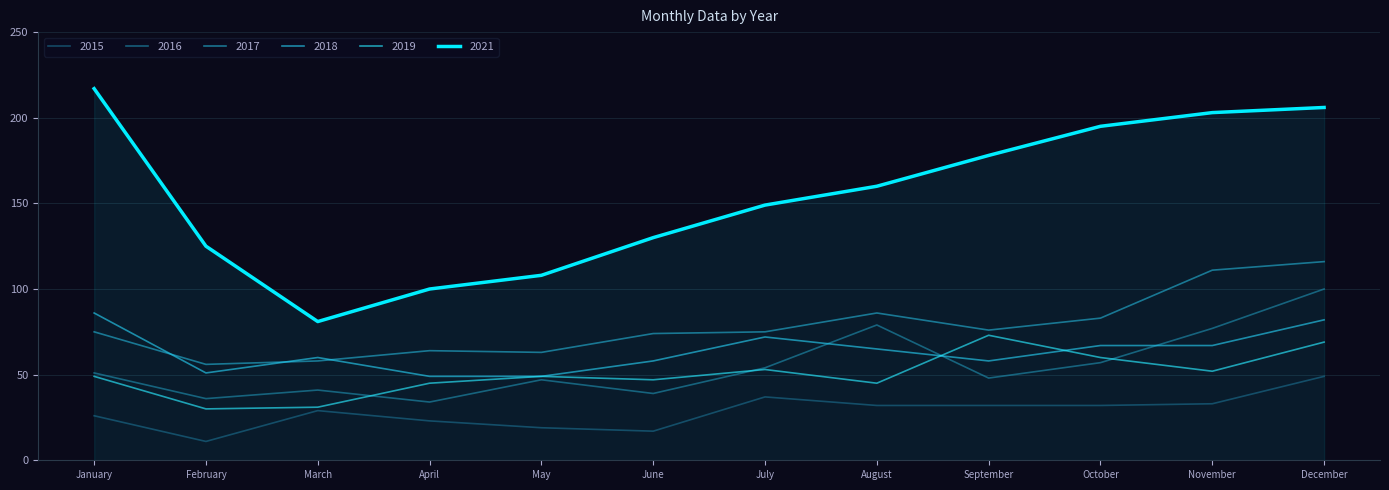

The 2017 series shows 56 at February. True or false?

True